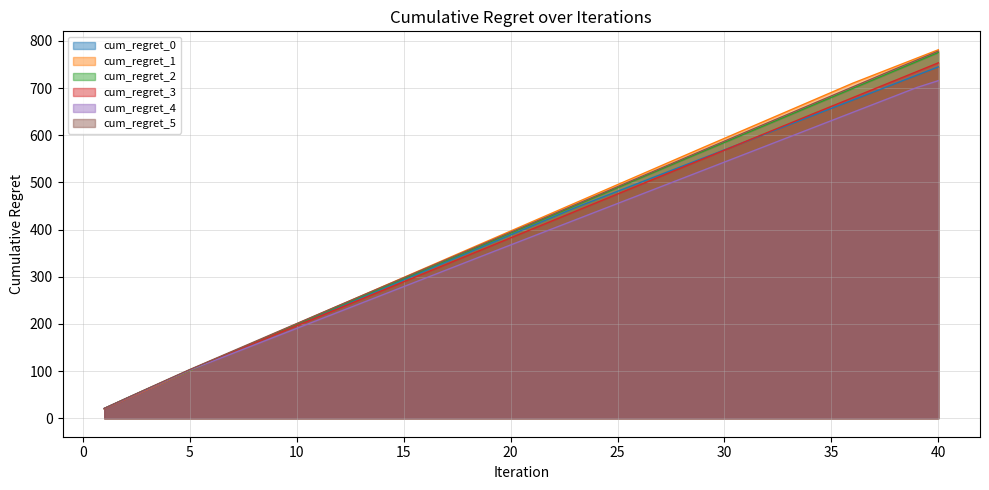

What is the value of the cum_regret_4 point at the 18th from the left?

332.2